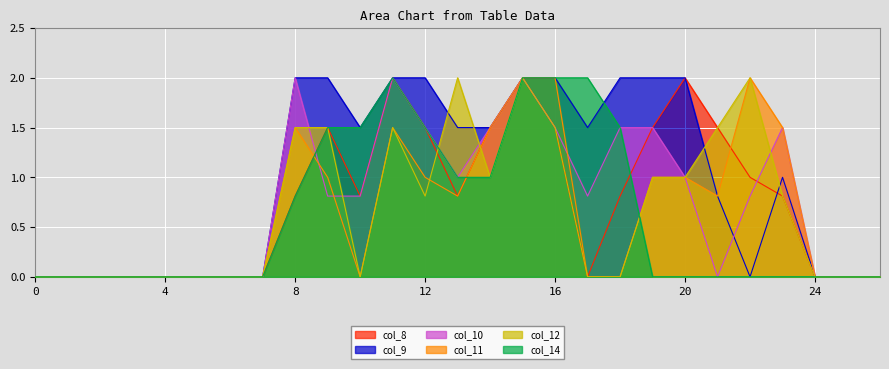

Reading left to right, extract all data points from this chart.

col_8: 0=0.0	1=0.0	2=0.0	3=0.0	4=0.0	5=0.0	6=0.0	7=0.0	8=0.8	9=1.5	10=0.8	11=2.0	12=1.5	13=0.8	14=1.5	15=2.0	16=1.5	17=0.0	18=0.8	19=1.5	20=2.0	21=1.5	22=1.0	23=0.8	24=0.0	25=0.0	26=0.0
col_9: 0=0.0	1=0.0	2=0.0	3=0.0	4=0.0	5=0.0	6=0.0	7=0.0	8=2.0	9=2.0	10=1.5	11=2.0	12=2.0	13=1.5	14=1.5	15=2.0	16=2.0	17=1.5	18=2.0	19=2.0	20=2.0	21=0.8	22=0.0	23=1.0	24=0.0	25=0.0	26=0.0
col_10: 0=0.0	1=0.0	2=0.0	3=0.0	4=0.0	5=0.0	6=0.0	7=0.0	8=2.0	9=0.8	10=0.8	11=2.0	12=1.5	13=1.0	14=1.5	15=2.0	16=1.5	17=0.8	18=1.5	19=1.5	20=1.0	21=0.0	22=0.8	23=1.5	24=0.0	25=0.0	26=0.0
col_11: 0=0.0	1=0.0	2=0.0	3=0.0	4=0.0	5=0.0	6=0.0	7=0.0	8=1.5	9=1.0	10=0.0	11=1.5	12=1.0	13=0.8	14=1.5	15=2.0	16=2.0	17=0.0	18=0.0	19=1.0	20=1.0	21=0.8	22=2.0	23=1.5	24=0.0	25=0.0	26=0.0
col_12: 0=0.0	1=0.0	2=0.0	3=0.0	4=0.0	5=0.0	6=0.0	7=0.0	8=1.5	9=1.5	10=0.0	11=1.5	12=0.8	13=2.0	14=1.0	15=2.0	16=1.5	17=0.0	18=0.0	19=1.0	20=1.0	21=1.5	22=2.0	23=0.8	24=0.0	25=0.0	26=0.0
col_14: 0=0.0	1=0.0	2=0.0	3=0.0	4=0.0	5=0.0	6=0.0	7=0.0	8=0.8	9=1.5	10=1.5	11=2.0	12=1.5	13=1.0	14=1.0	15=2.0	16=2.0	17=2.0	18=1.5	19=0.0	20=0.0	21=0.0	22=0.0	23=0.0	24=0.0	25=0.0	26=0.0